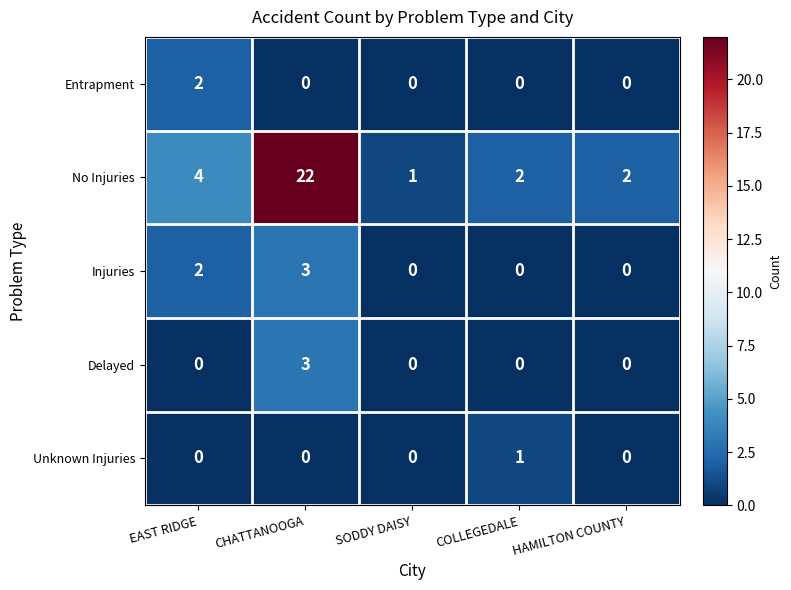

Count the Injuries values in the range 0 to 2.

4